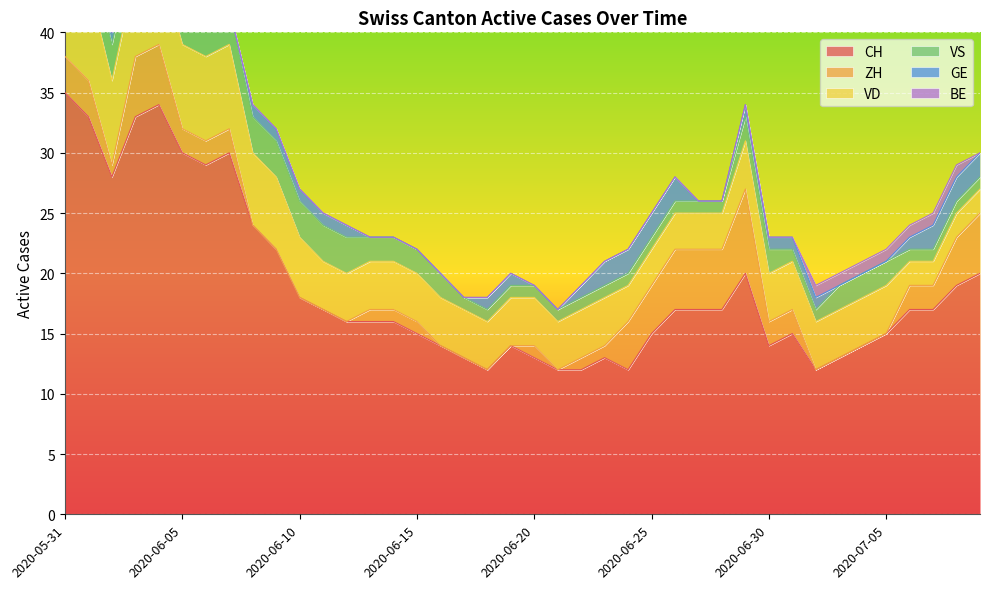

Reading left to right, extract all data points from this chart.

CH: 35	33	28	33	34	30	29	30	24	22	18	17	16	16	16	15	14	13	12	14	13	12	12	13	12	15	17	17	17	20	14	15	12	13	14	15	17	17	19	20
ZH: 3	3	1	5	5	2	2	2	0	0	0	0	0	1	1	1	0	0	0	0	1	0	1	1	4	4	5	5	5	7	2	2	0	0	0	0	2	2	4	5
VD: 8	8	7	7	7	7	7	7	6	6	5	4	4	4	4	4	4	4	4	4	4	4	4	4	3	3	3	3	3	4	4	4	4	4	4	4	2	2	2	2
VS: 5	3	3	3	3	3	3	3	3	3	3	3	3	2	2	2	2	1	1	1	1	1	1	1	1	1	1	1	1	2	2	1	1	2	2	2	1	1	1	1
GE: 0	0	1	1	1	1	0	0	1	1	1	1	1	0	0	0	0	0	1	1	0	0	1	2	2	2	2	0	0	1	1	1	1	0	0	0	1	2	2	2
BE: 1	1	0	0	0	0	0	0	0	0	0	0	0	0	0	0	0	0	0	0	0	0	0	0	0	0	0	0	0	0	0	0	1	1	1	1	1	1	1	0